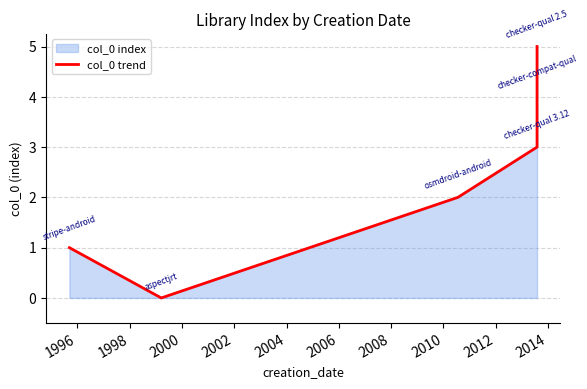

True or false: there are more than 0 points higher than both neighbors.

False